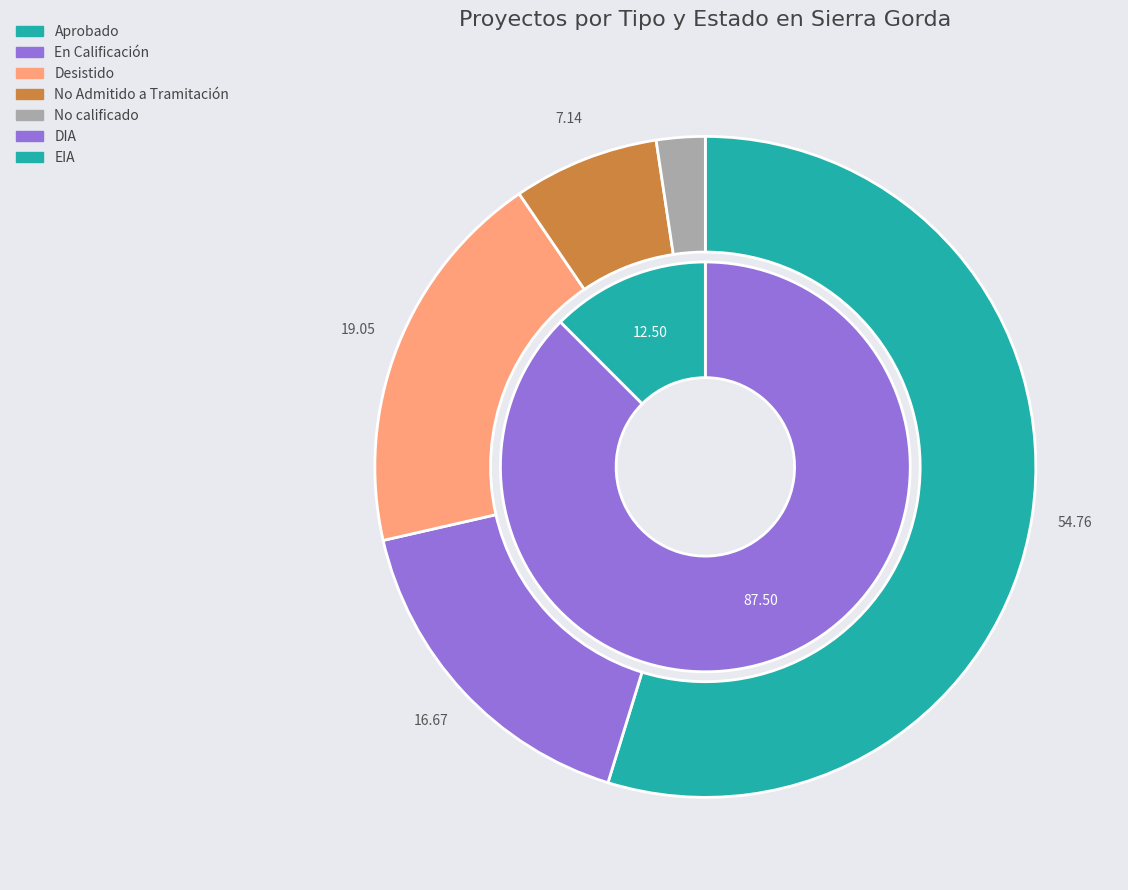

Count the number of slices in the pie.

5